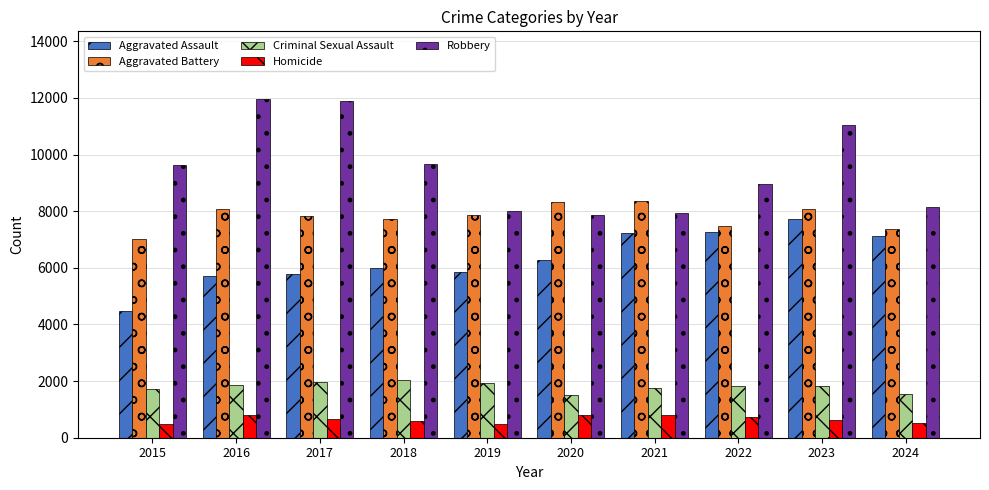

Which series has the largest range (max minus min)?

Robbery